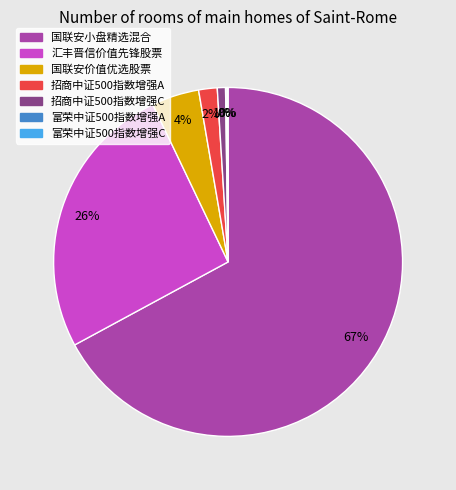

What is the largest slice in the pie chart?

国联安小盘精选混合